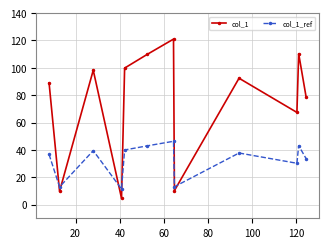

How many values in the col_1 series are below 92?

6